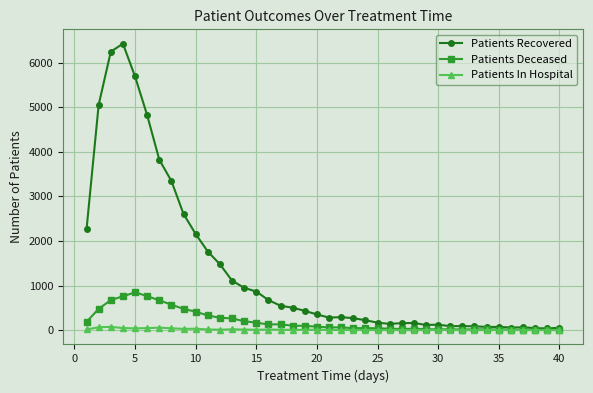

True or false: Patients Deceased has more than 2 interior local peaks.

True